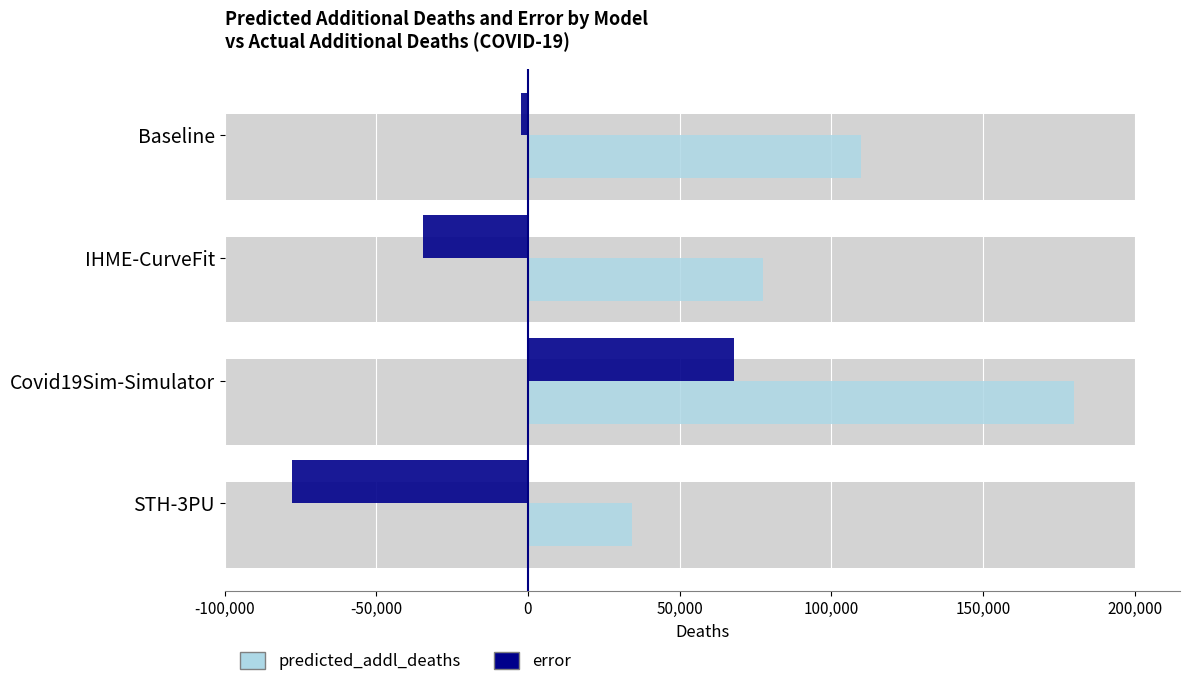

What is the difference between the highest and lowest values at Covid19Sim-Simulator?

112206.0